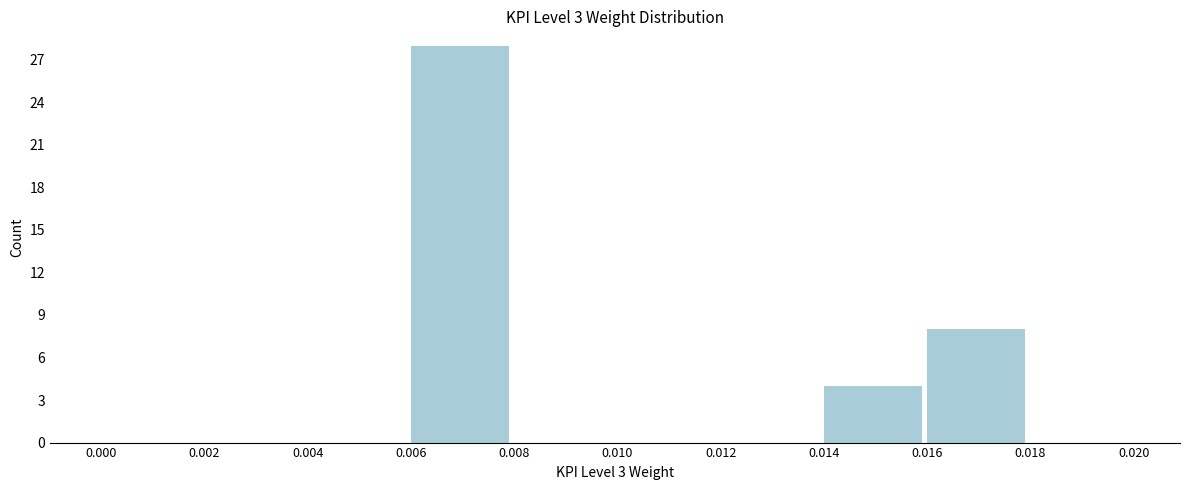

Reading left to right, transcribe this chart: for each bar, give the range it covers on the x-axis and its height. The values are not printed on the chart, so give them approximately, as read against the axis.

0.000 to 0.002: 0
0.002 to 0.004: 0
0.004 to 0.006: 0
0.006 to 0.008: 28
0.008 to 0.010: 0
0.010 to 0.012: 0
0.012 to 0.014: 0
0.014 to 0.016: 4
0.016 to 0.018: 8
0.018 to 0.020: 0